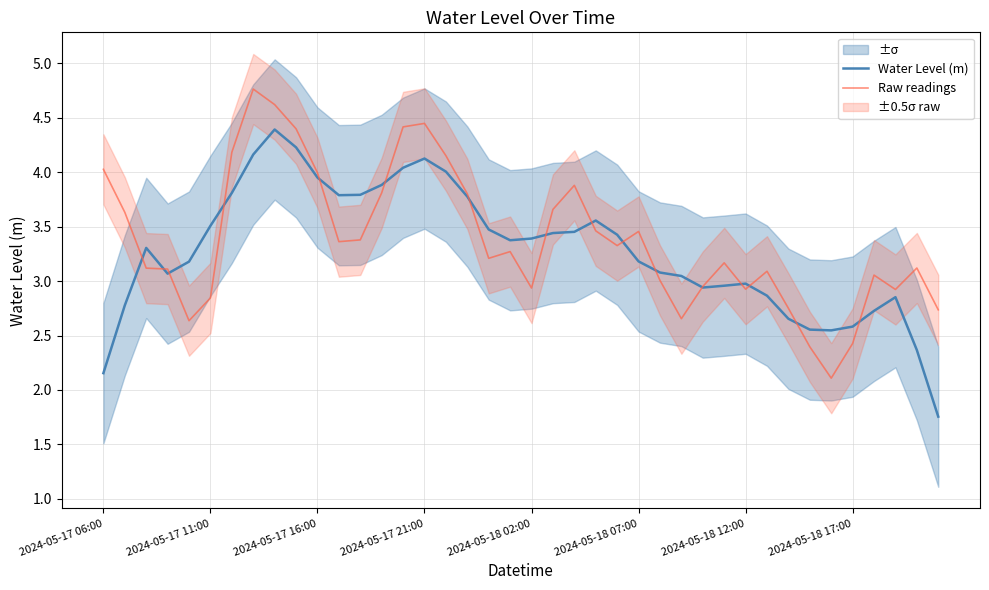

At which category is the sum across all series the highest?

8